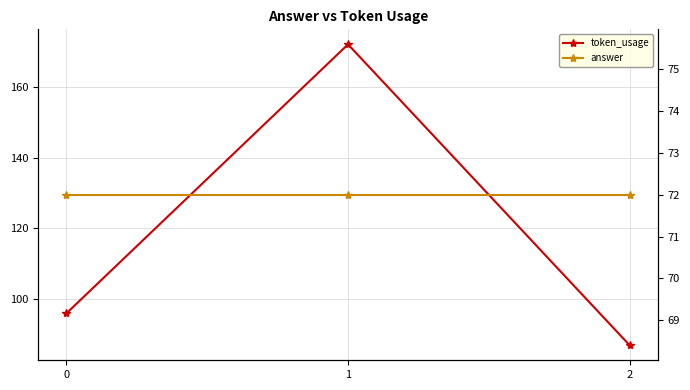

Between 1 and 2, which series saw the biggest shift?

token_usage